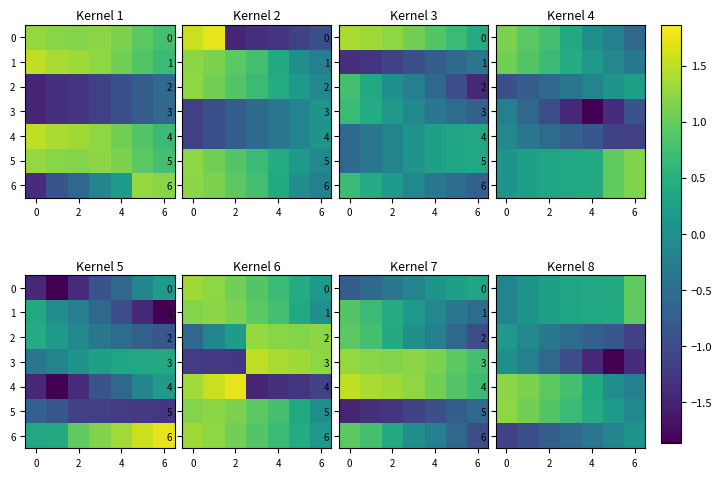

Count the number of categories in the chart.

7